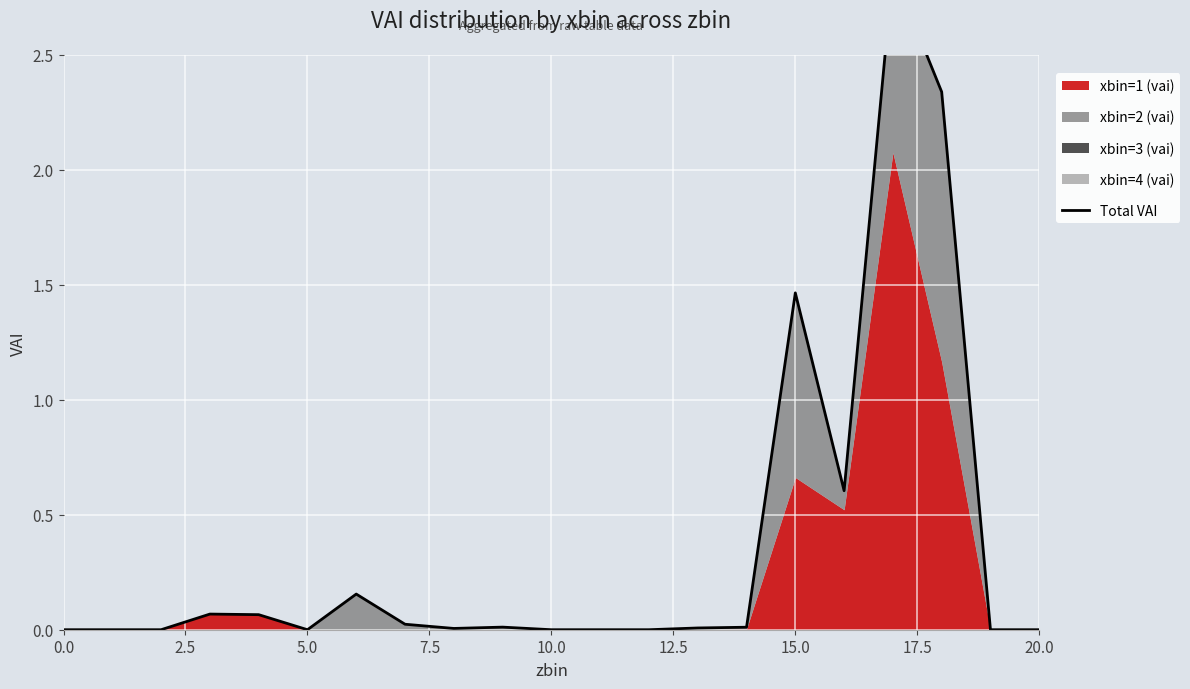

Which has a higher value, 11 or 10.0?

10.0